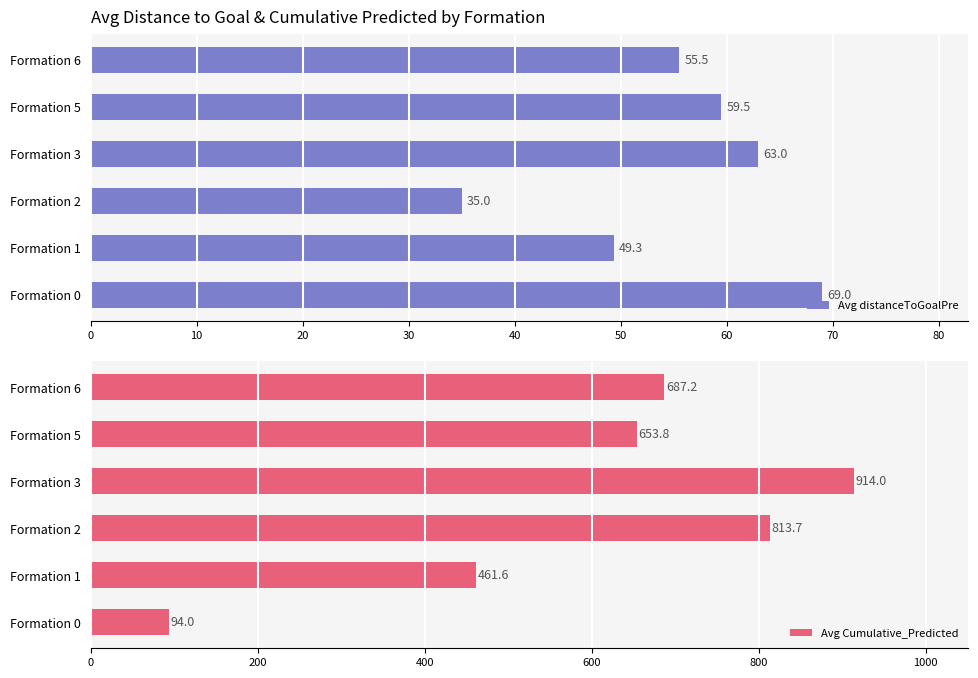

What is the difference between the maximum and minimum values in the Avg distanceToGoalPre series?

34.0